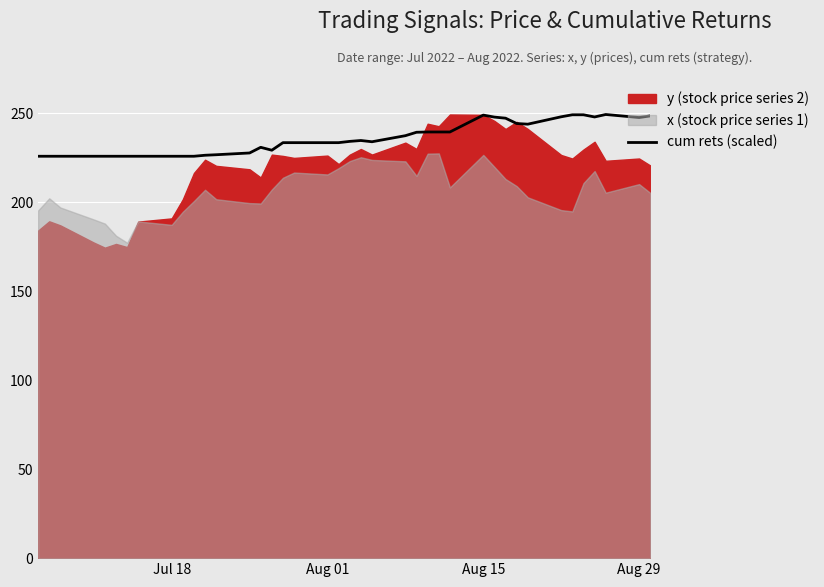

What is the minimum value for cum rets (scaled)?

225.8